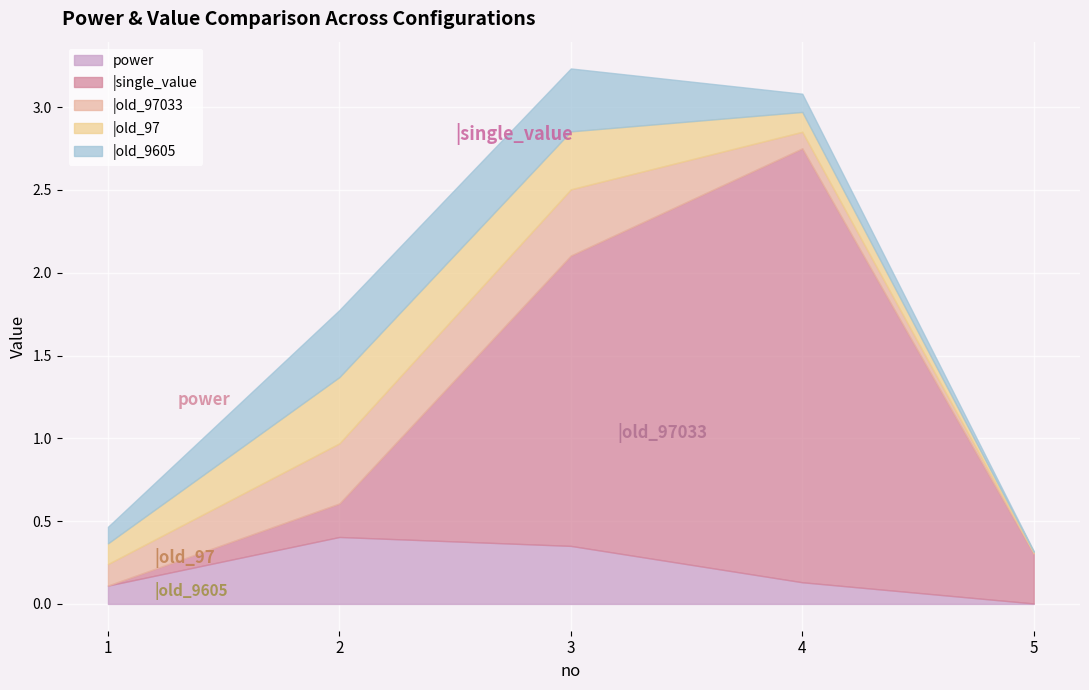

What is the sum of the |single_value values at 5 and 2?

0.5